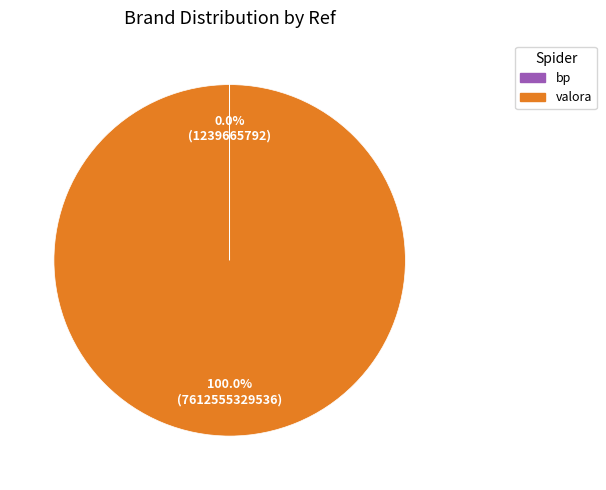

Does any single category account for the majority?

Yes